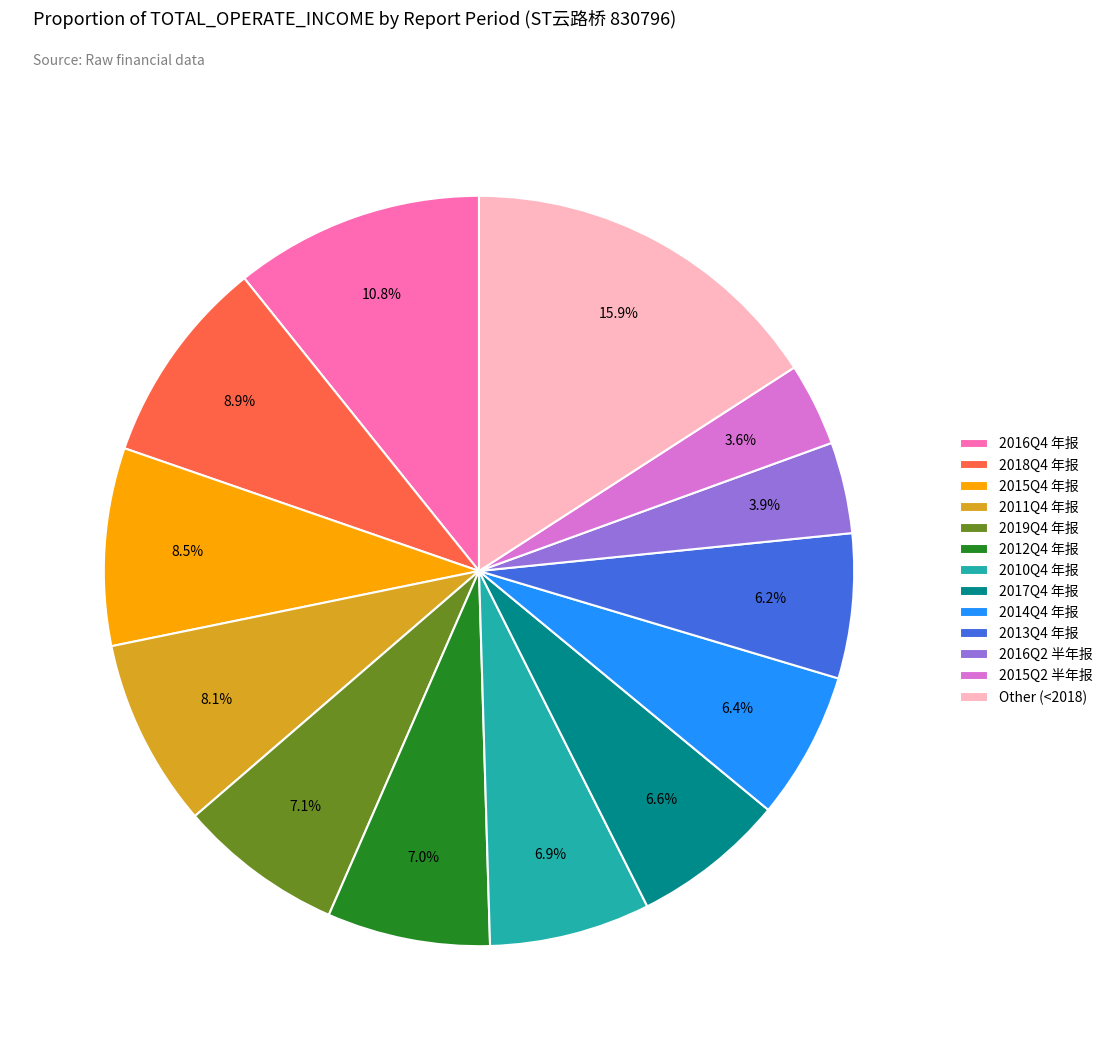

Between 2013Q4 年报 and 2016Q4 年报, which is larger?

2016Q4 年报